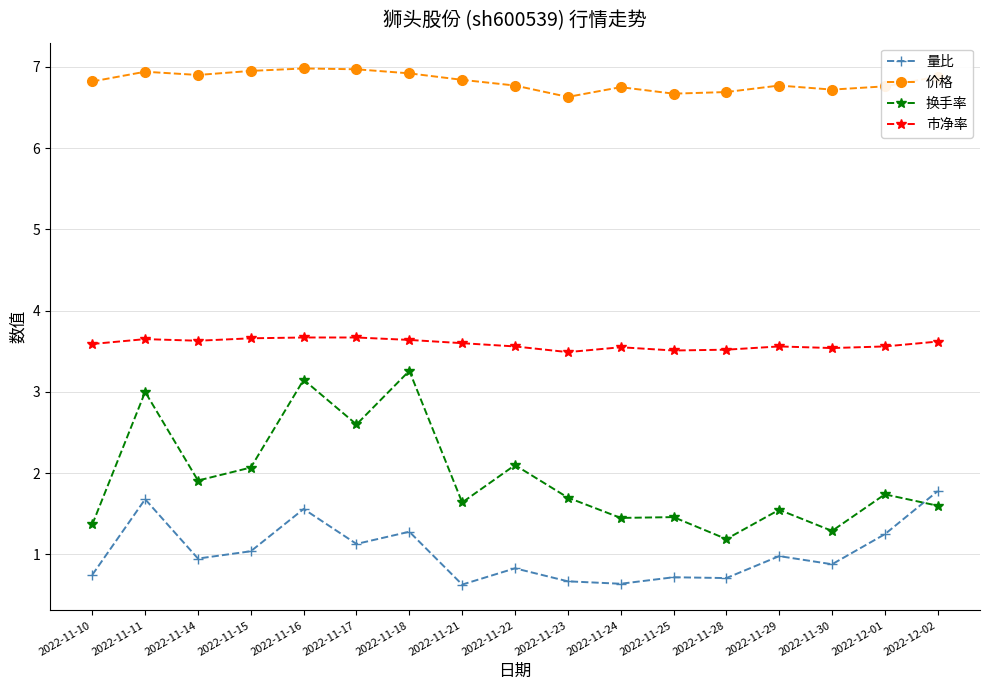

The value of 换手率 at 2022-11-16 is 5.6. True or false?

False